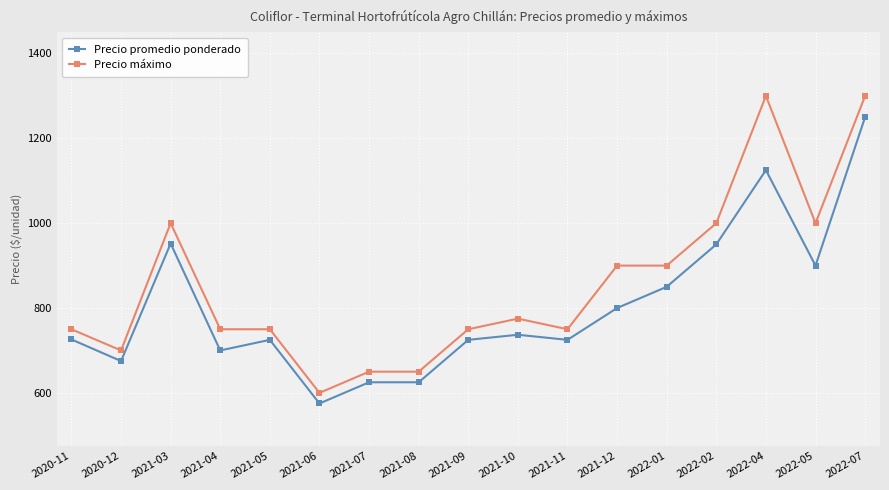

Which category has the lowest value in the Precio máximo series?

2021-06